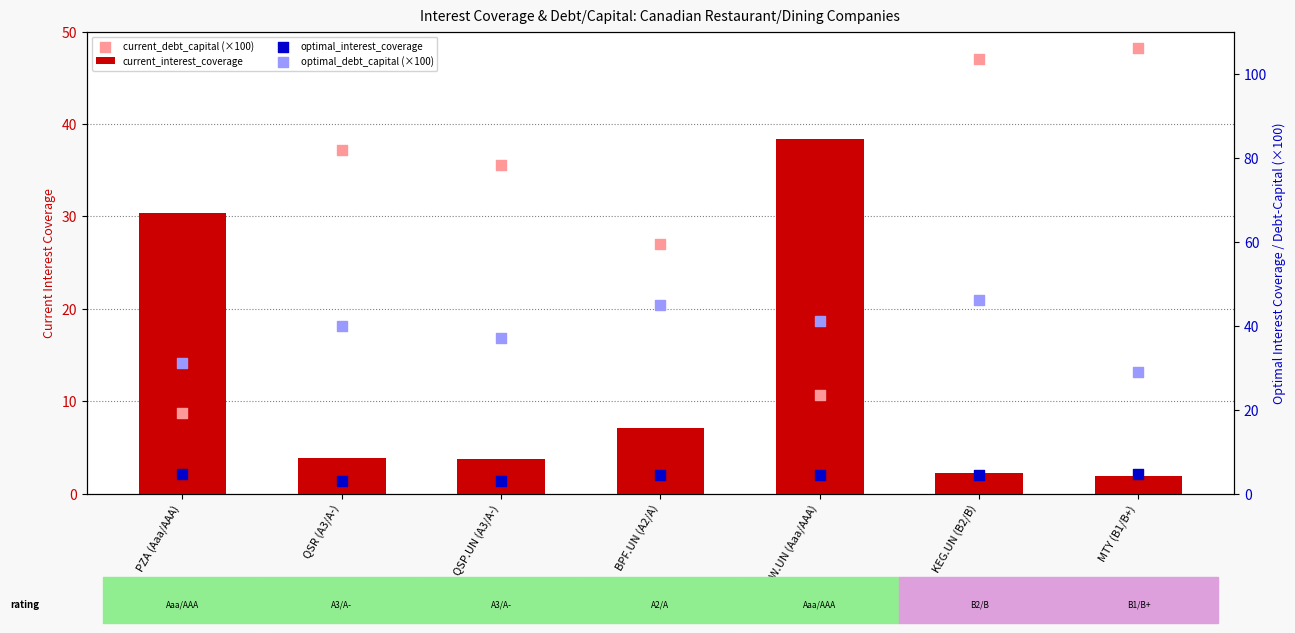

At how many categories does at least one series exceed 41?

3